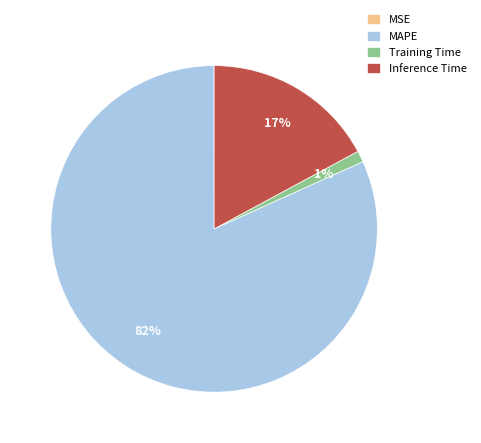

True or false: Training Time accounts for 1% of the total.

True